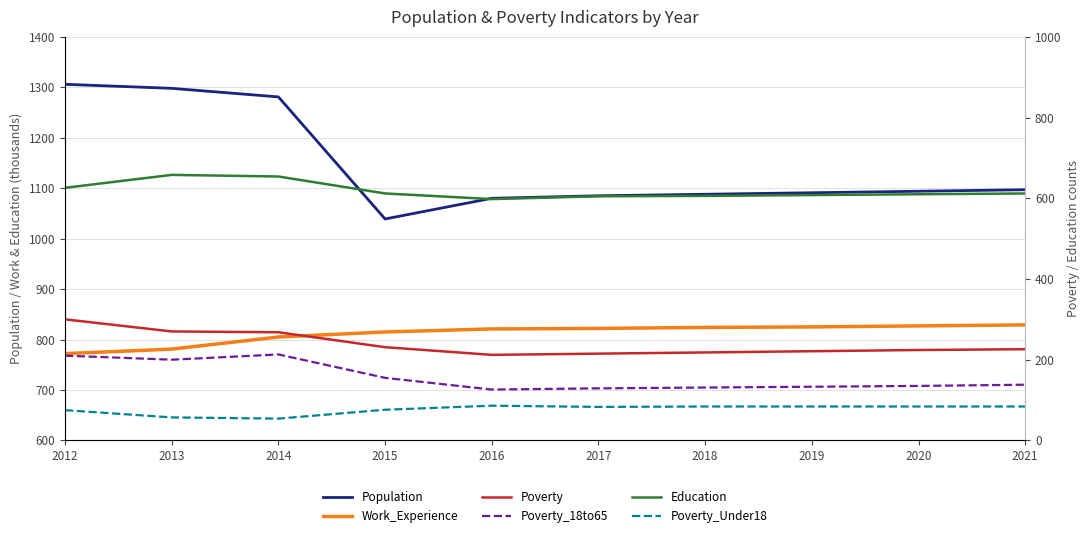

Which series has the largest range (max minus min)?

Population